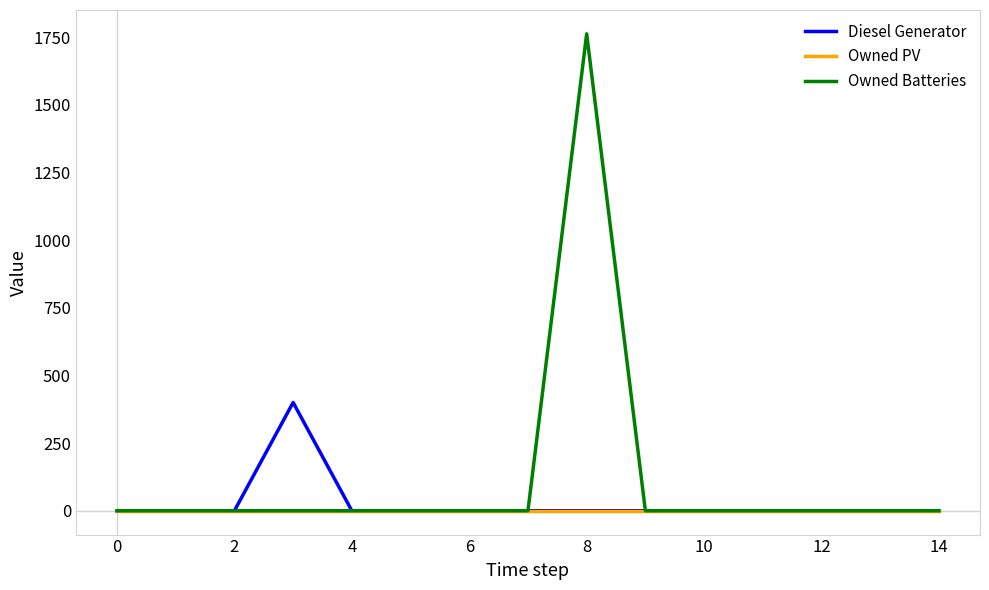

Reading left to right, list all the values displayed in this chart.

Diesel Generator: 0	0	0	400	0	0	0	0	0	0	0	0	0	0	0
Owned PV: 0	0	0	0	0	0	0	0	0	0	0	0	0	0	0
Owned Batteries: 0	0	0	0	0	0	0	0	1762	0	0	0	0	0	0